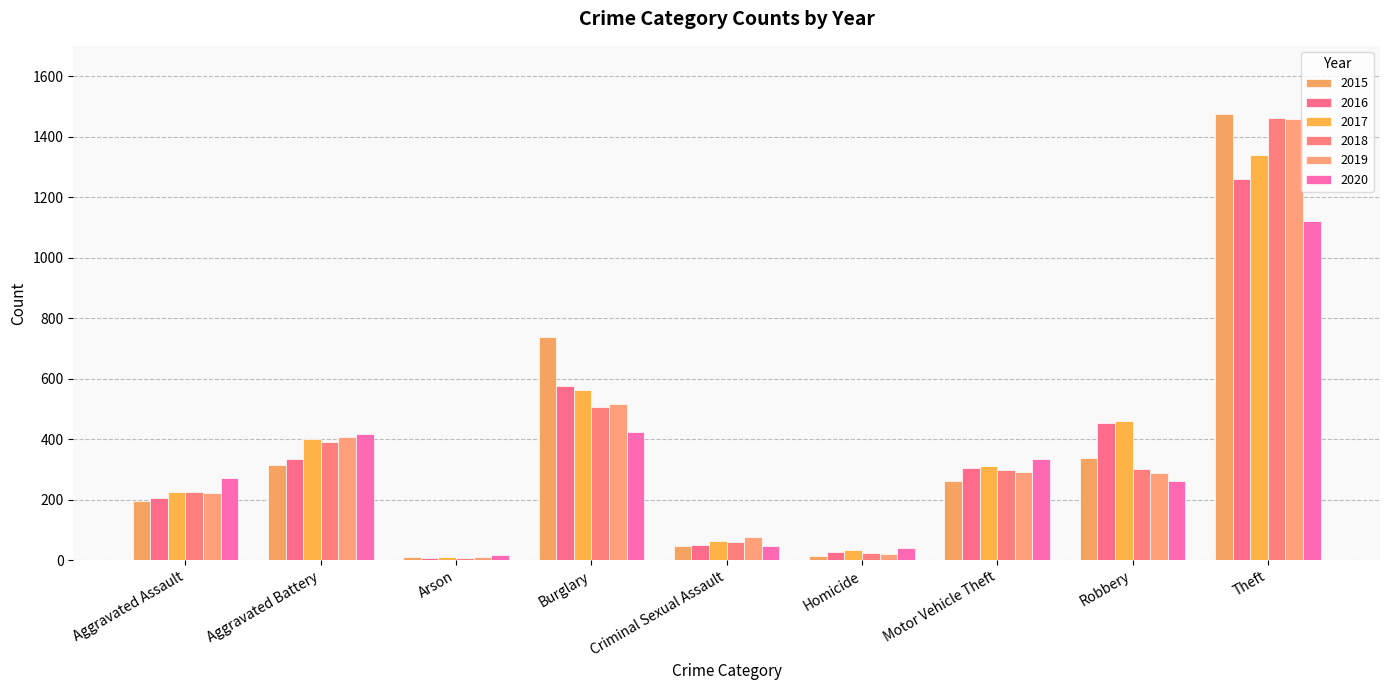

Between Homicide and Aggravated Battery, which is larger?

Aggravated Battery